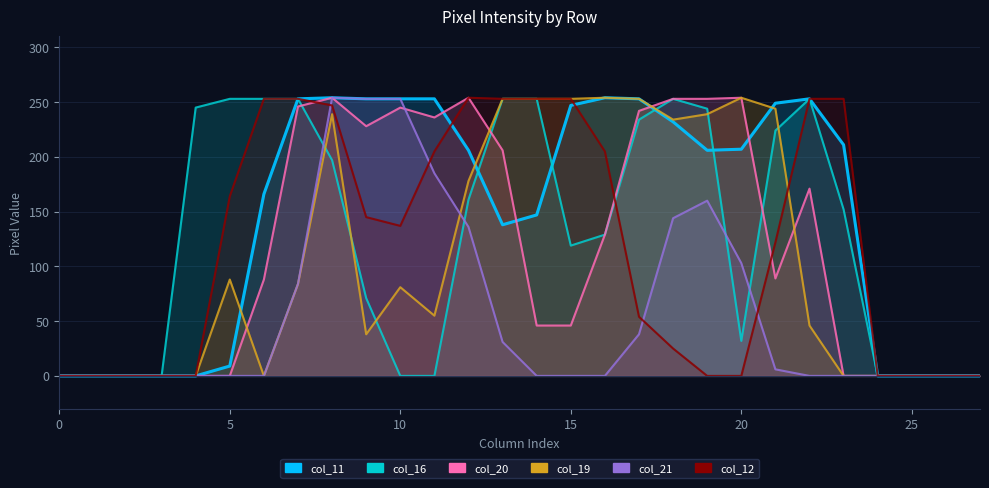

Which series changed the most between 13 and 18?

col_12